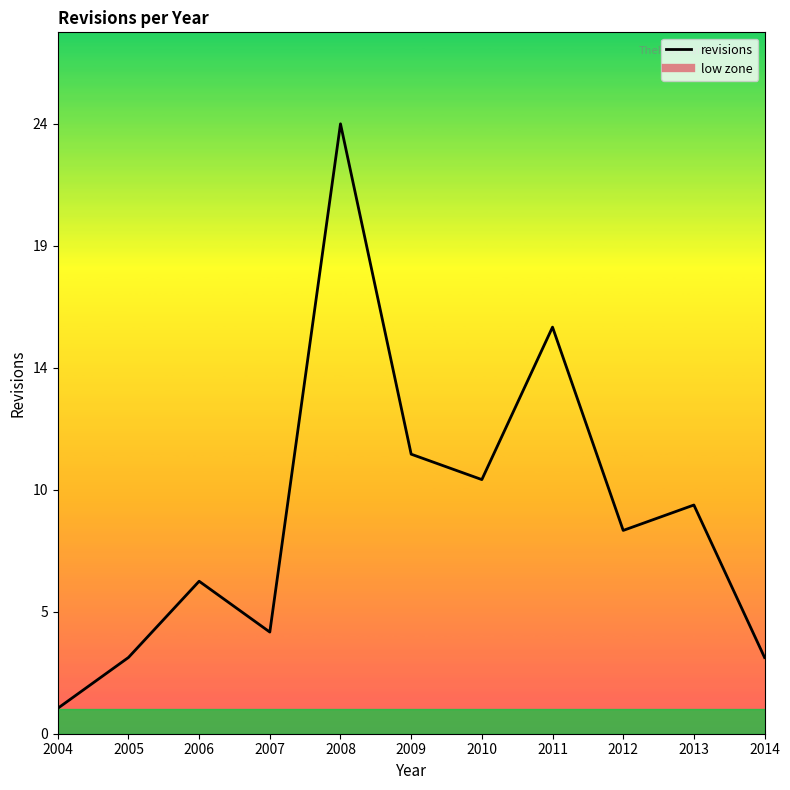

True or false: there are more than 0 points higher than both neighbors.

True